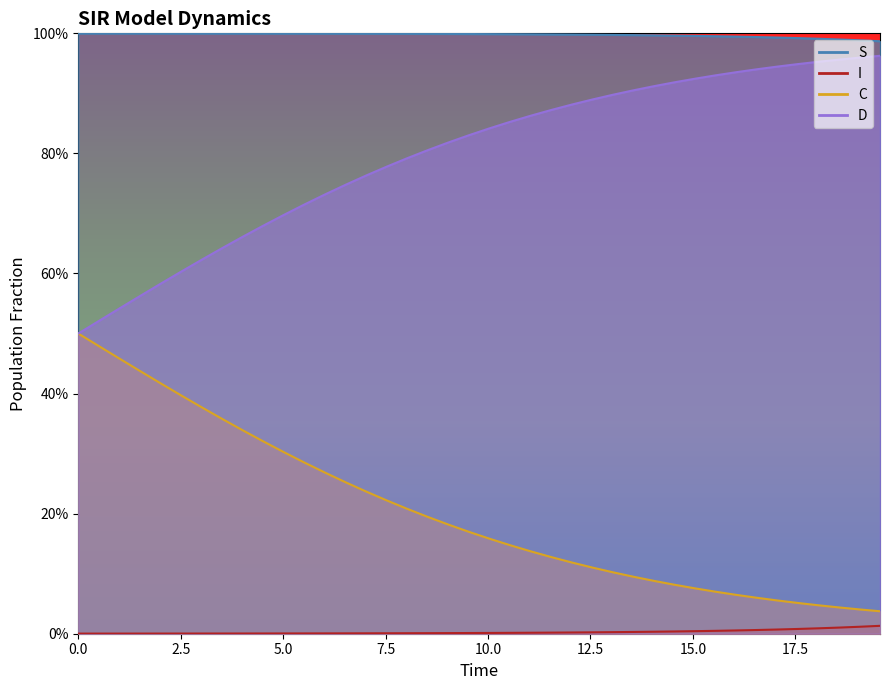

Which series has the largest total across all categories?

S